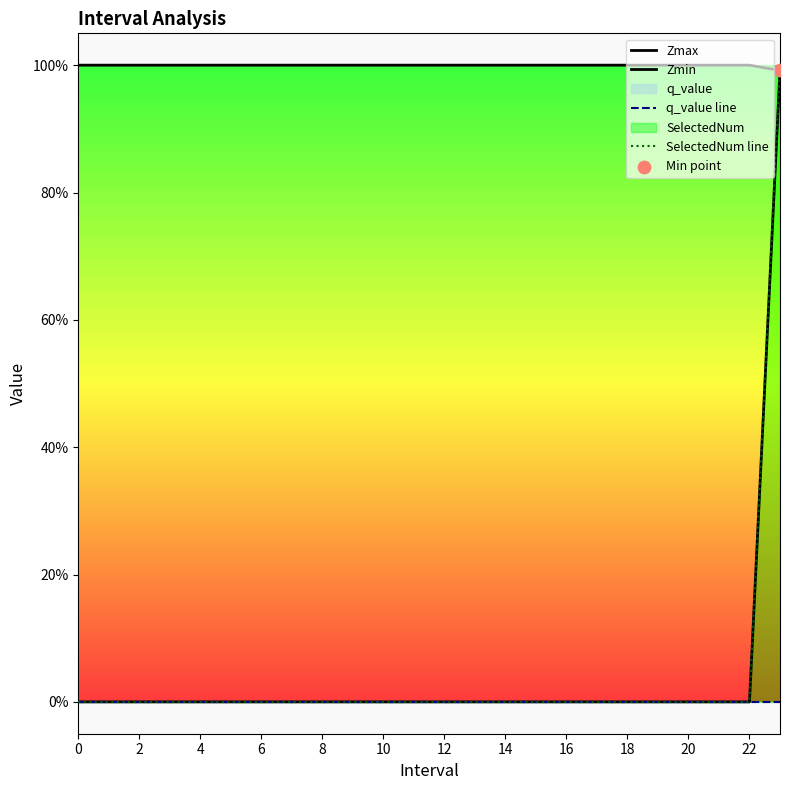

At which category is the sum across all series the highest?

23